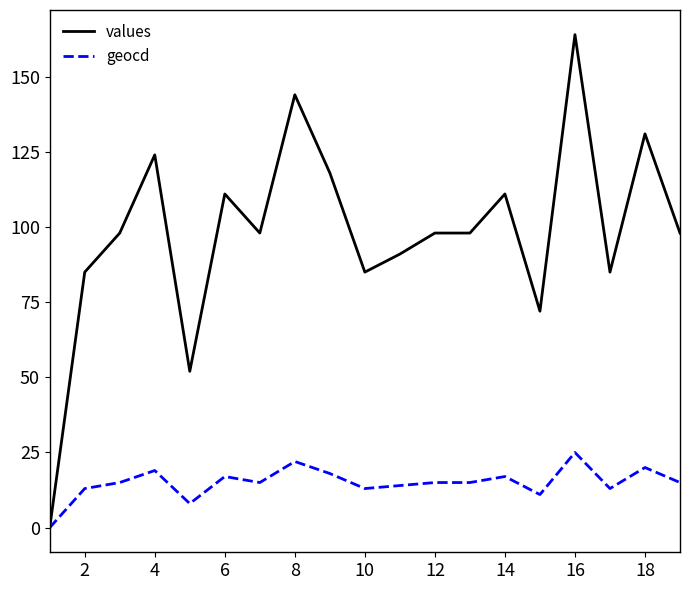

Which series has the widest spread of values?

values